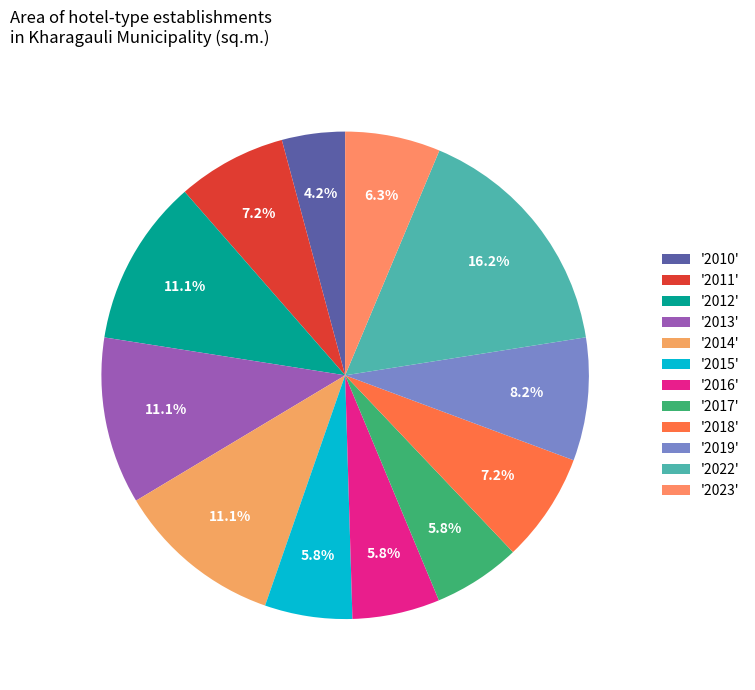

Count the number of slices in the pie.

12